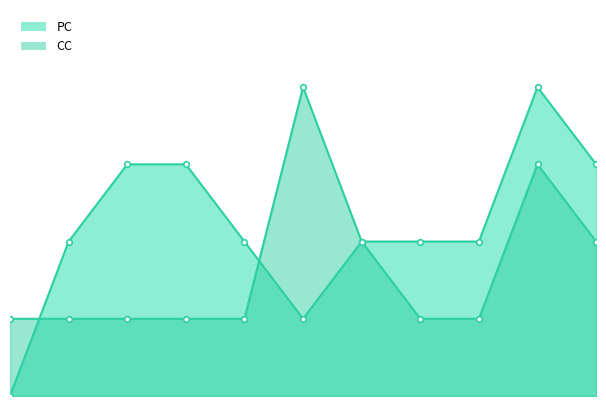

At which category is the sum across all series the highest?

9